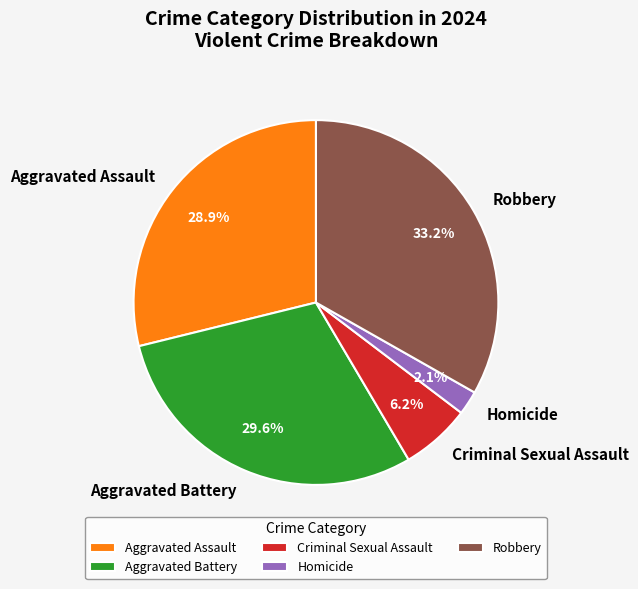

Does any single category account for the majority?

No